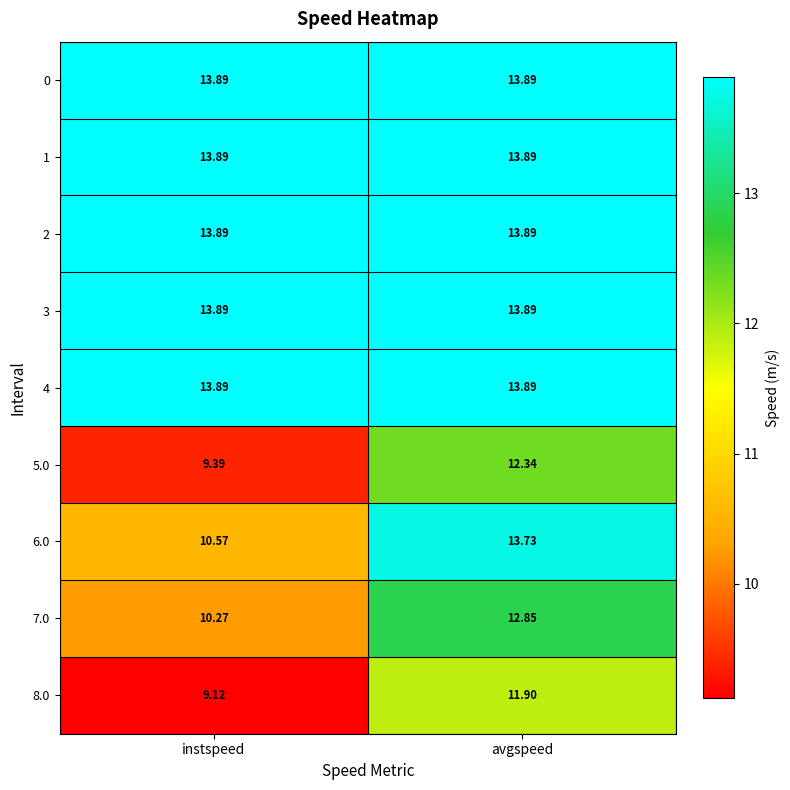

Which label corresponds to the smallest value in the chart?

instspeed